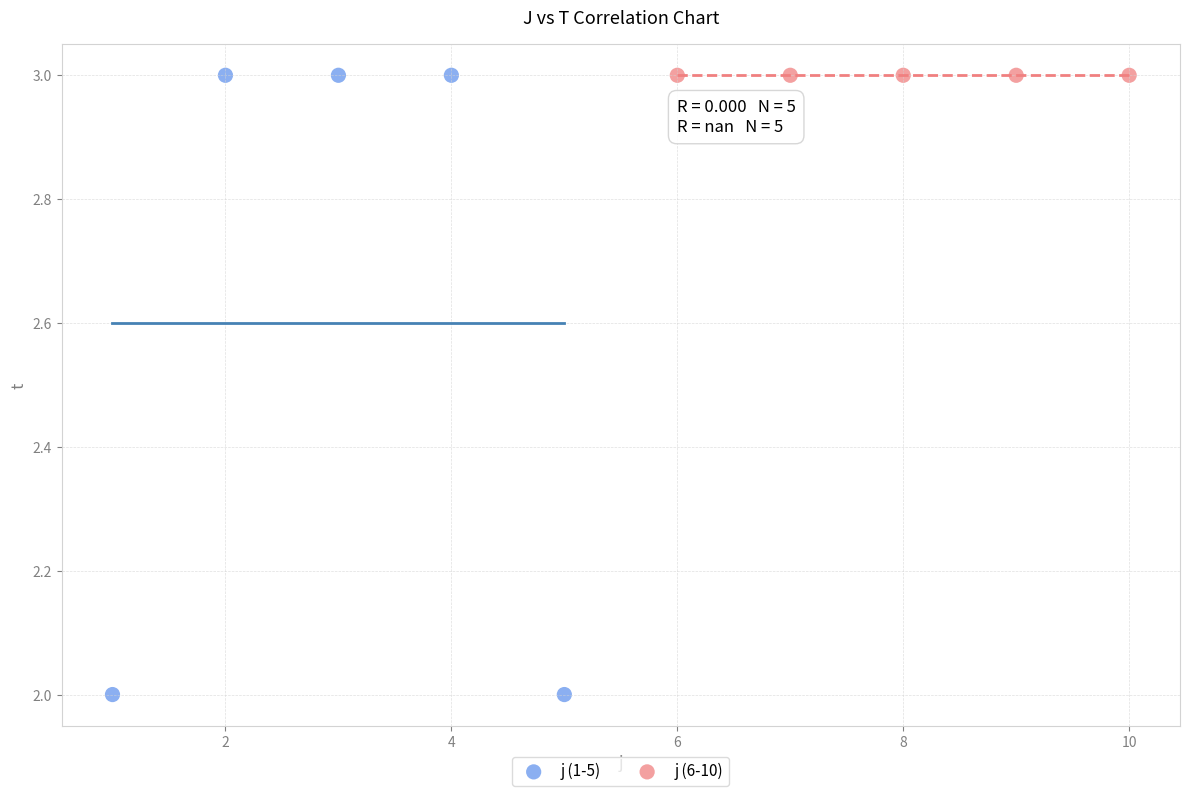

Which series reaches the minimum Y coordinate?

j (1-5)